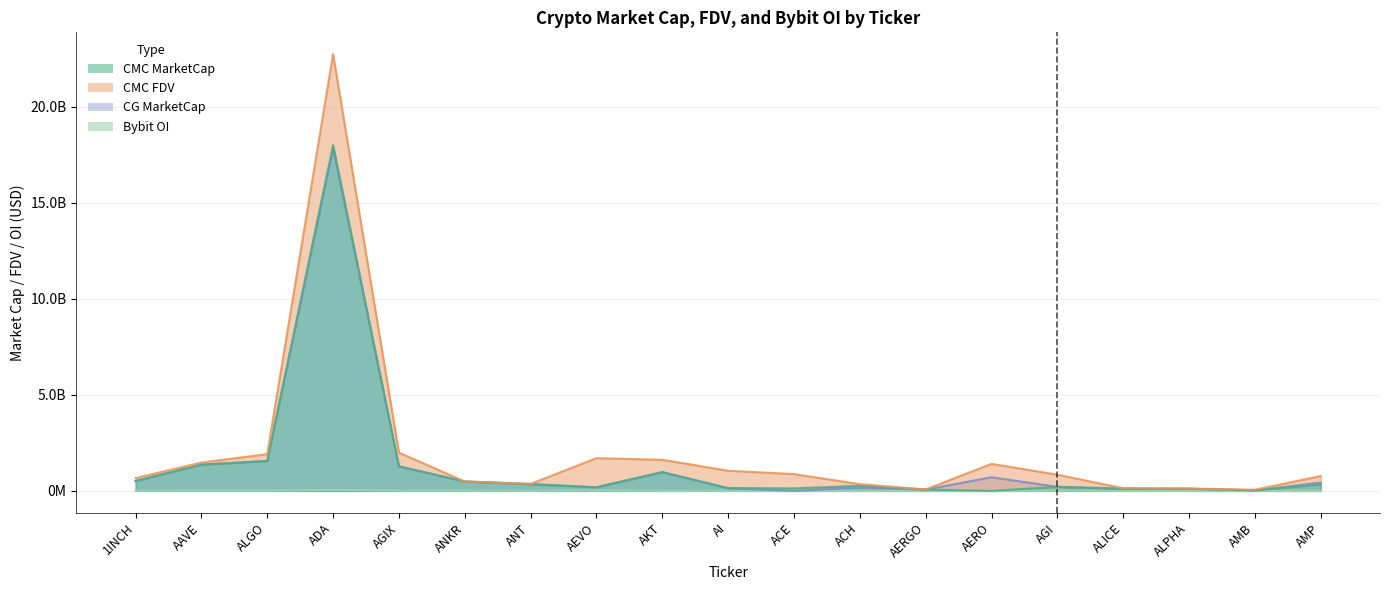

What is the highest value of the CG_MarketCap series?

17833335271.0